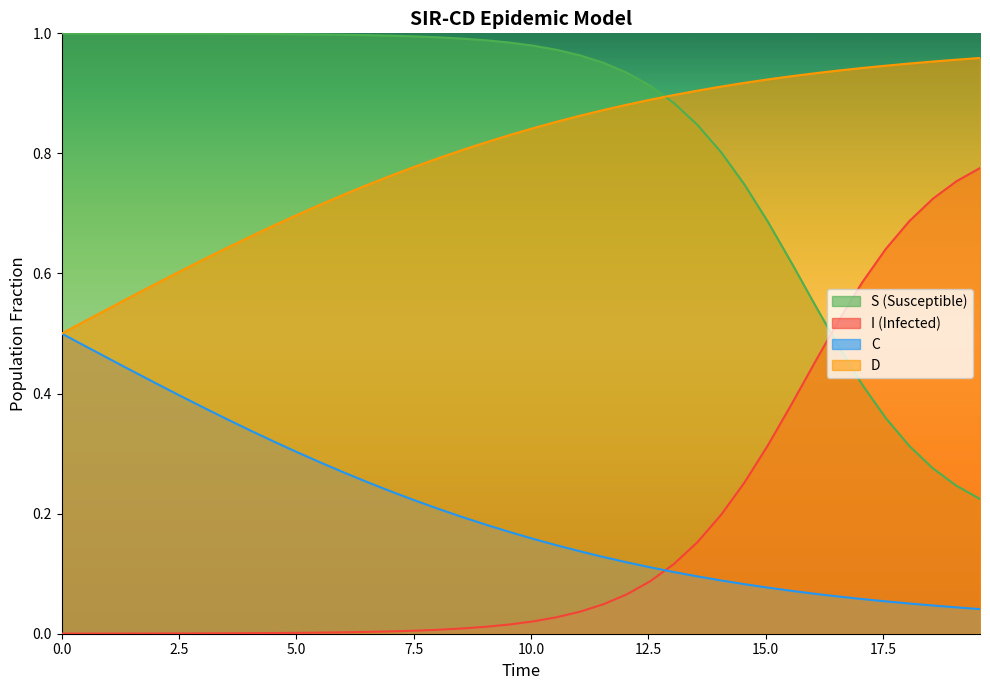

The value of S at 2.5 is 1.0. True or false?

True